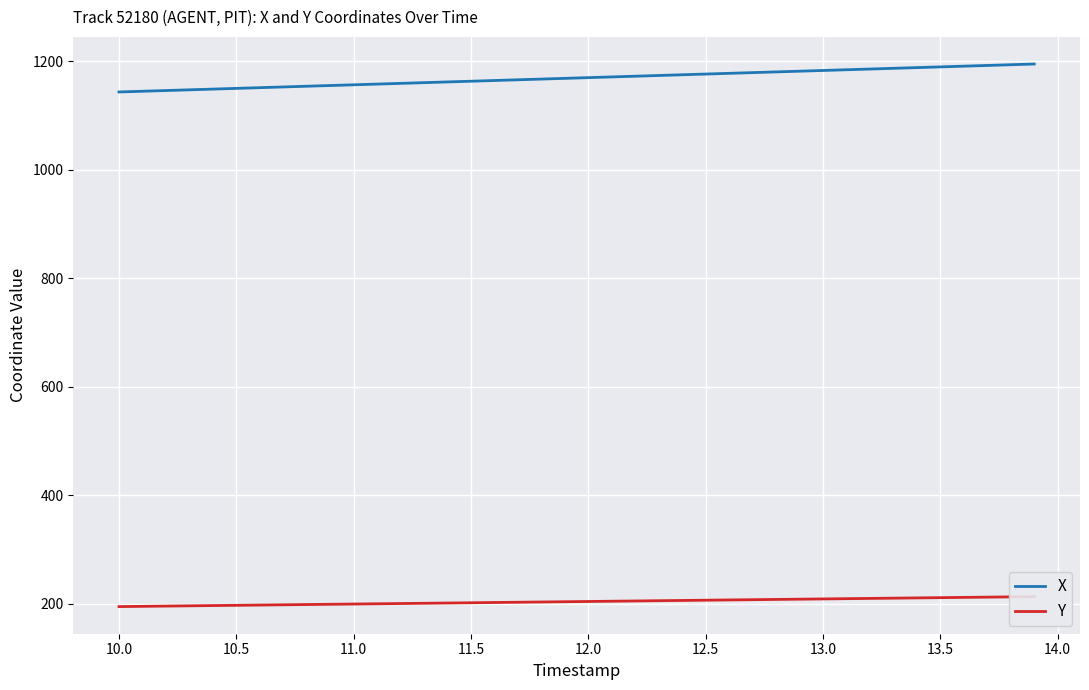

What is the minimum value for X?

1143.1